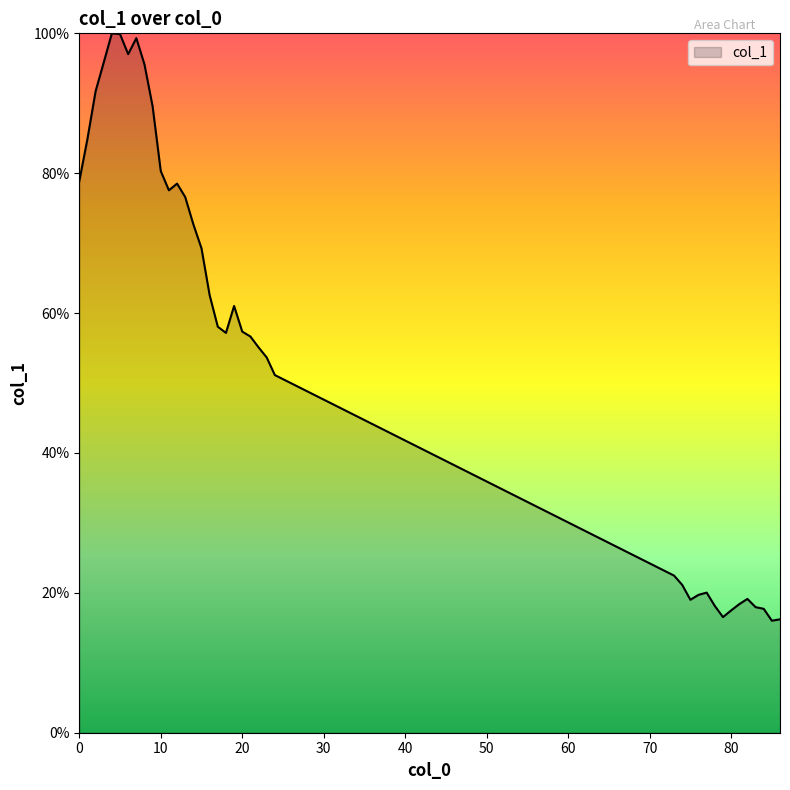

What is the greatest value displayed?

100.0